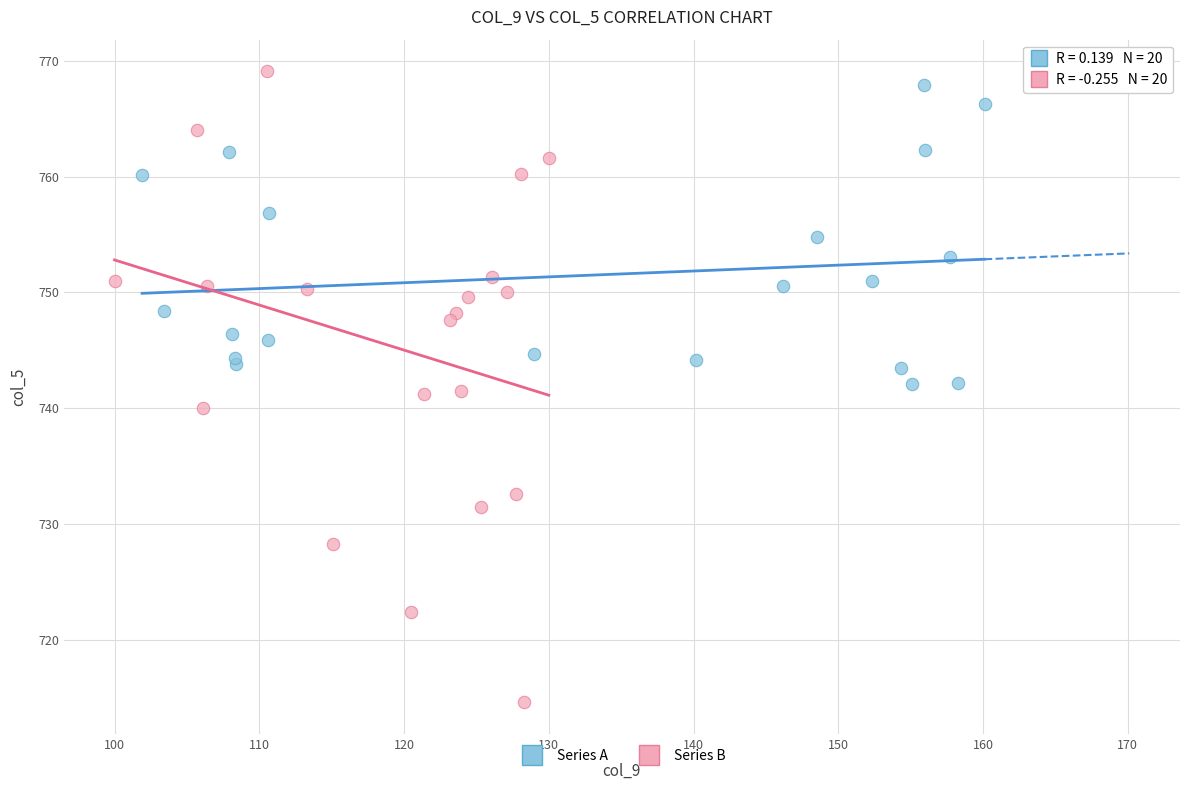

What are all the series names shown in the legend?

Series A, Series B